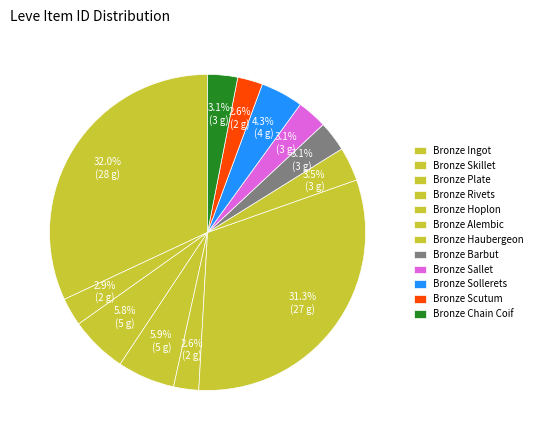

To the nearest percent, what portion does Bronze Alembic represent?

31%